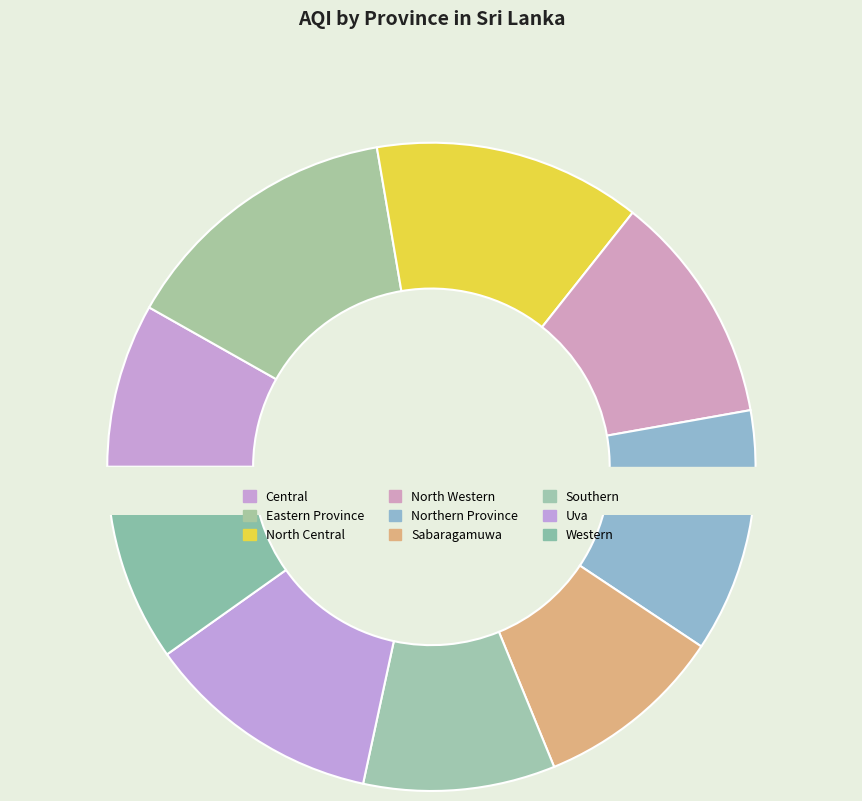

What percentage is the Uva slice, to the nearest percent?

12%